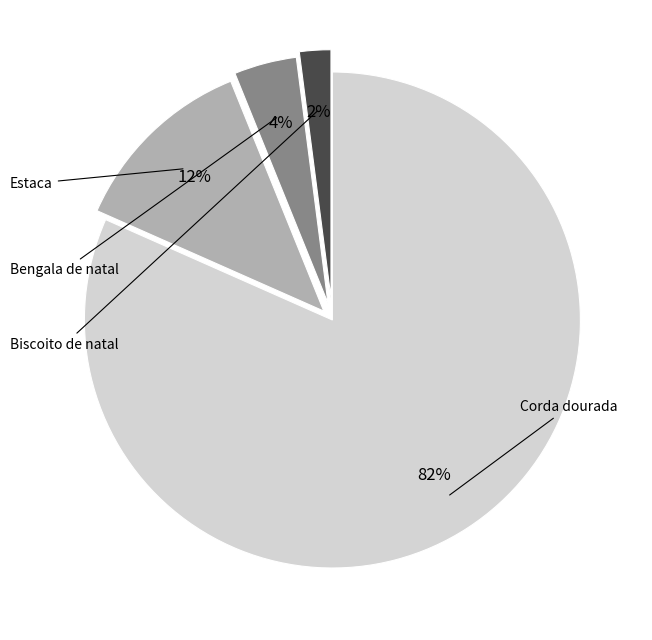

To the nearest percent, what is the difference between the largest and smallest slice percentages?

80%